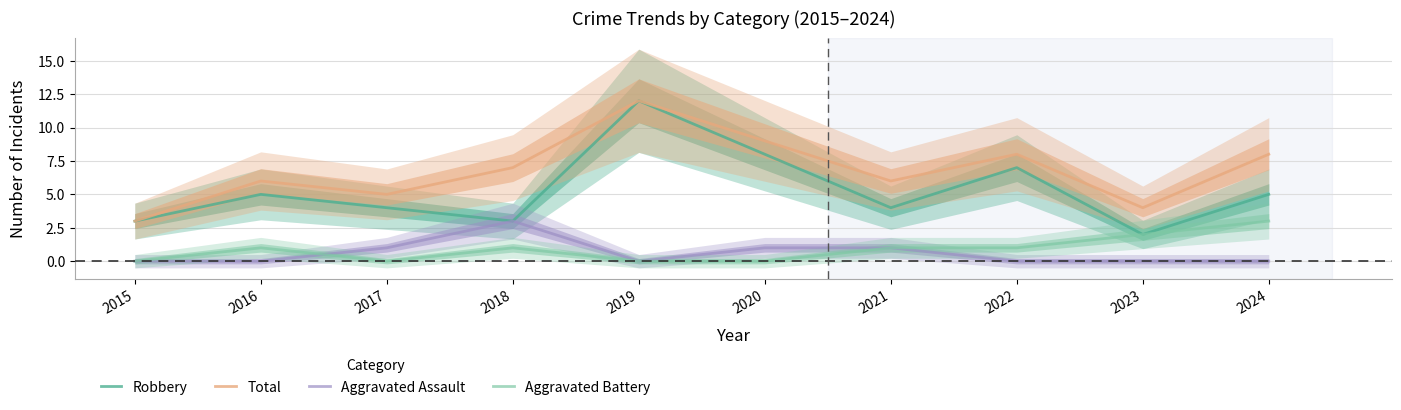

True or false: Total and Aggravated Assault intersect in this chart.

False